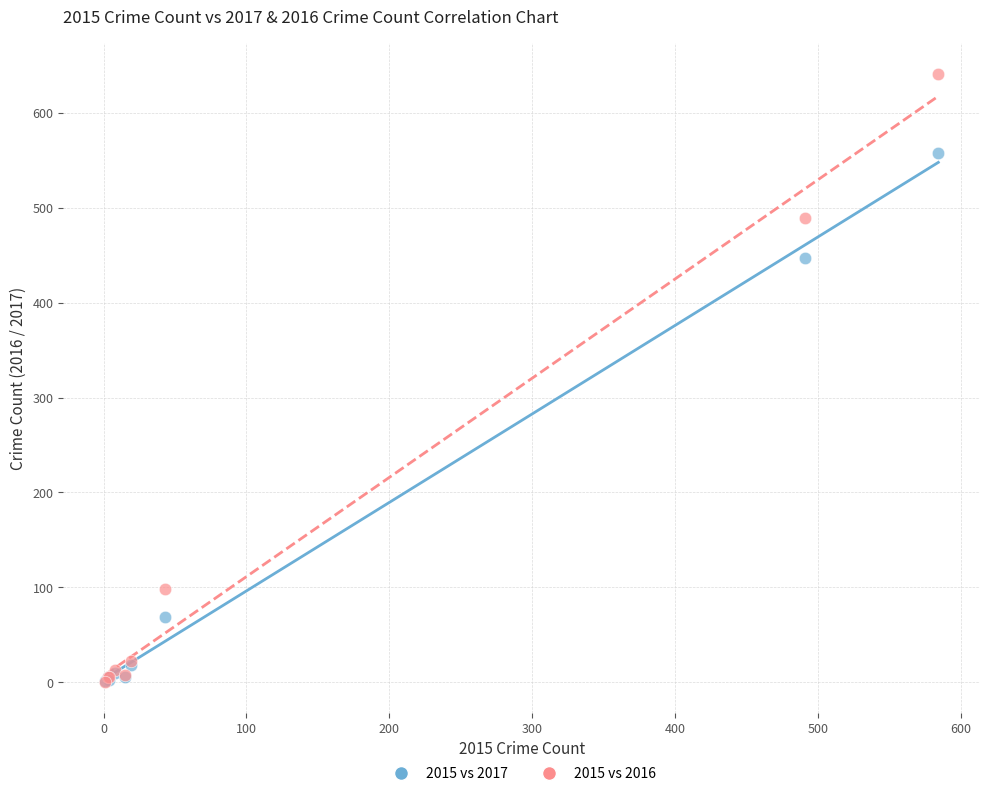

What are all the series names shown in the legend?

2015 vs 2017, 2015 vs 2016